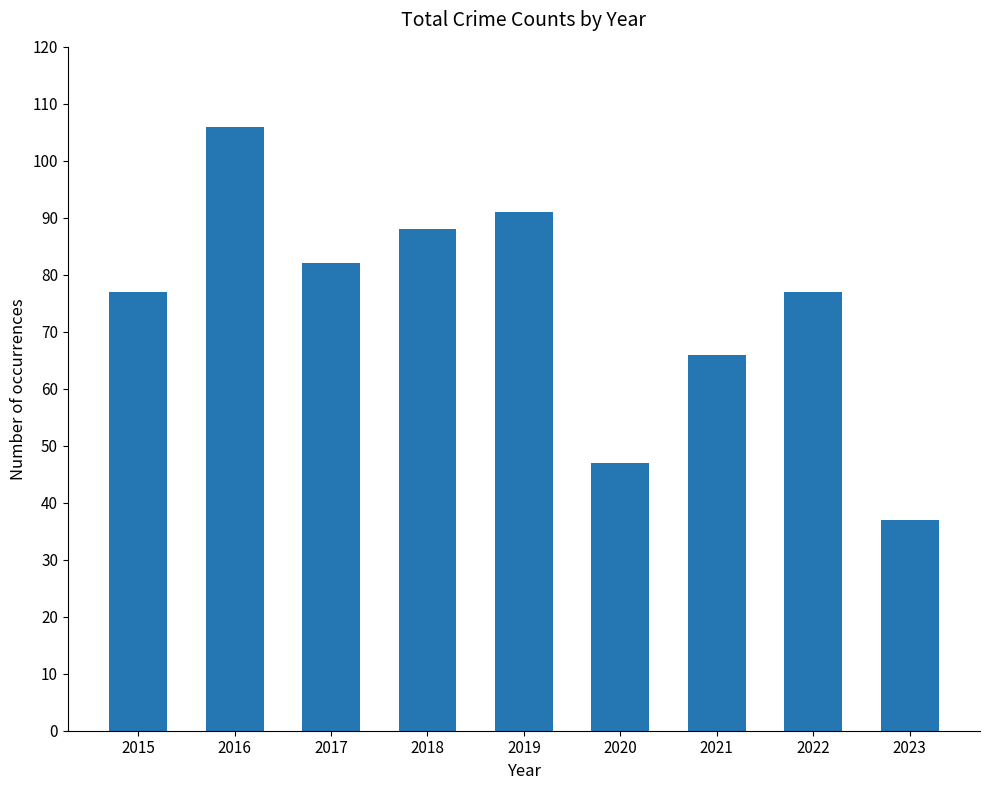

What is the difference between the second highest and minimum values?

54